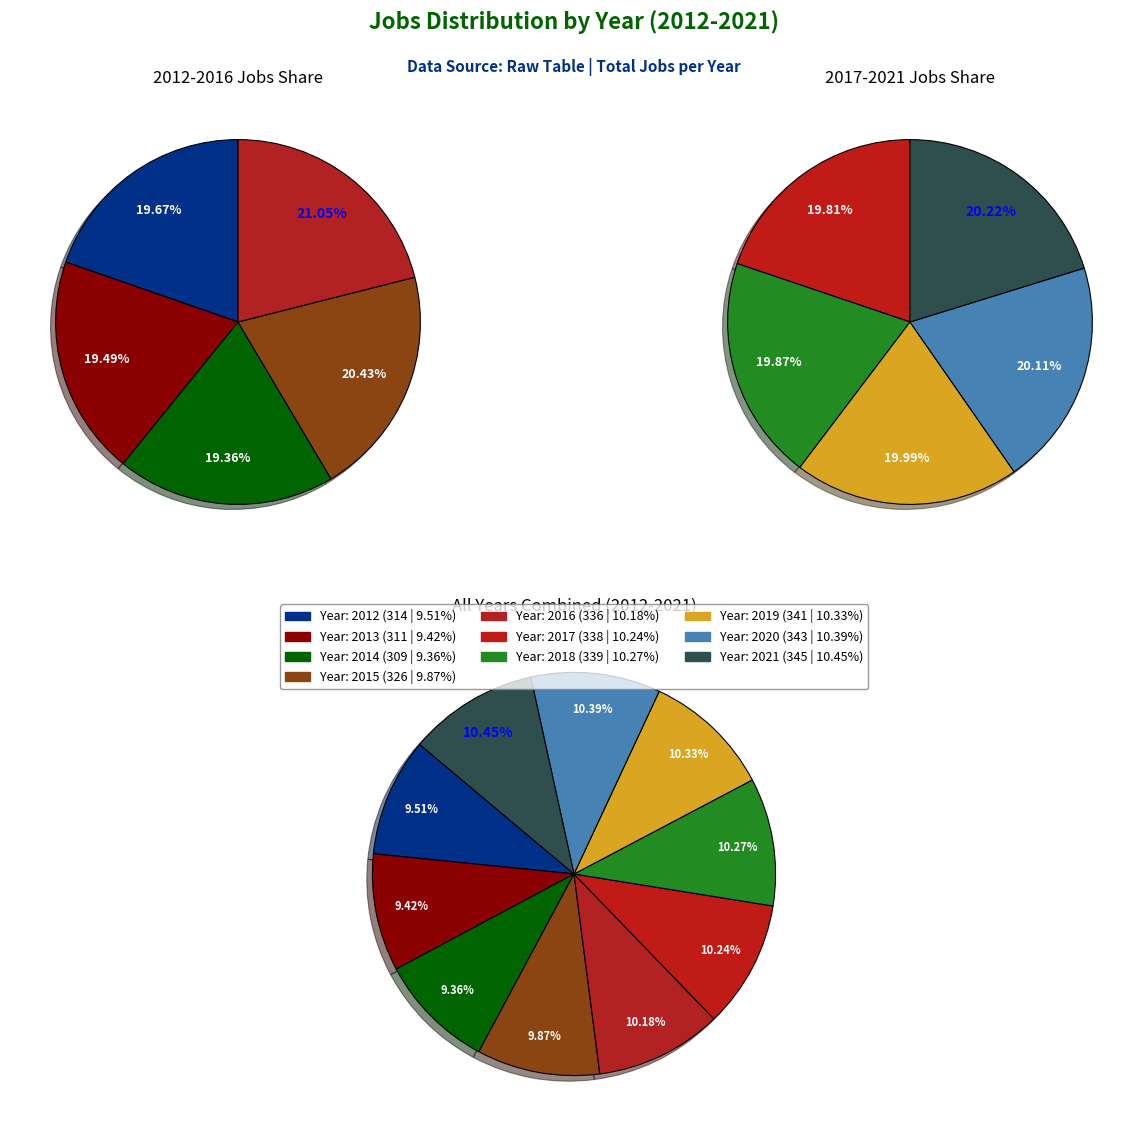

To the nearest percent, what portion does 2021 represent?

10%